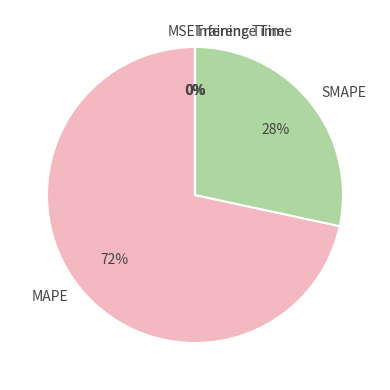

Does any single category account for the majority?

Yes